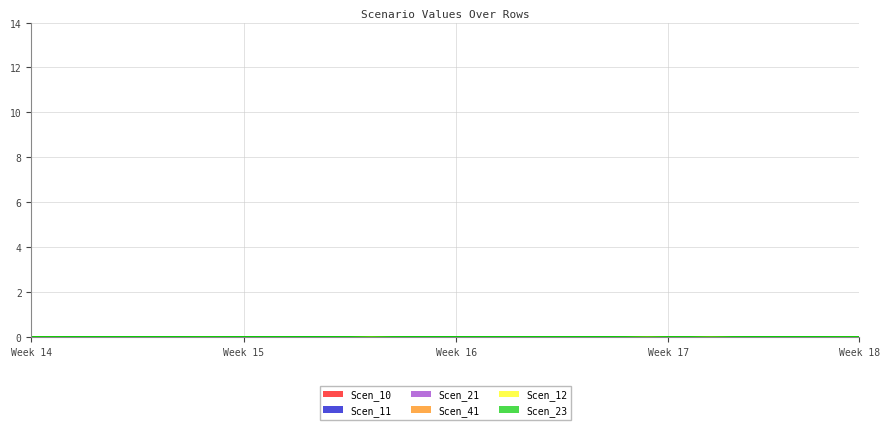

Reading left to right, list all the values displayed in this chart.

Scen_10: 13.2	13.2	13.2	13.2	13.2	13.2	13.2	13.2	13.2	13.2	13.2	13.2	13.2	13.2	13.2	13.2	13.2	13.2	13.2	13.2	13.2	13.2	13.2	13.2	13.2	13.2	13.2	13.2	12.7	12.3	12.7	12.3	12.3	12.7	12.3	13.2	13.2	13.2	13.1	13.2
Scen_11: 13.2	13.2	13.2	13.2	13.2	13.2	13.2	13.2	13.2	13.2	13.2	13.2	13.2	13.2	13.2	13.2	13.2	13.2	13.2	13.2	13.2	13.2	13.2	13.2	13.2	13.2	13.2	13.2	12.3	11.4	12.3	11.8	8.6	11.4	12.3	13.2	13.2	13.2	12.3	13.2
Scen_21: 11.6	12.3	12.6	12.3	12.3	12.3	12.3	12.3	11.4	12.3	13.2	12.3	12.3	13.2	12.3	12.3	10.7	11.4	12.9	12.3	12.3	13.2	13.2	12.3	13.2	13.2	12.3	12.3	10.7	10.7	11.4	11.4	0.0	11.4	12.3	12.3	13.2	12.3	12.3	12.3
Scen_41: 11.4	11.4	12.3	12.3	12.3	12.3	12.3	12.3	11.4	12.3	13.2	12.3	12.3	12.3	12.3	12.3	10.7	11.4	12.3	12.3	12.3	13.2	13.2	12.3	13.2	13.2	12.3	12.3	10.7	5.7	11.4	11.4	0.0	11.4	12.3	12.3	13.2	12.3	11.4	12.3
Scen_12: 10.7	10.7	12.3	12.3	12.3	12.3	12.3	12.3	10.7	11.4	12.3	12.3	12.3	13.2	12.3	11.4	10.7	10.7	12.3	12.3	12.3	12.3	12.3	12.3	12.3	12.3	12.3	12.3	10.7	0.0	10.7	10.7	0.0	10.7	12.3	12.3	12.3	12.3	10.7	12.3
Scen_23: 10.7	10.7	12.3	12.3	12.3	12.3	12.3	12.3	10.7	11.4	12.3	12.3	12.3	13.2	12.3	11.4	1.1	10.7	12.3	12.3	12.3	12.3	12.3	12.3	12.3	12.3	12.3	12.3	10.7	0.0	10.7	10.7	0.0	10.7	12.3	12.3	12.3	12.3	10.7	10.7